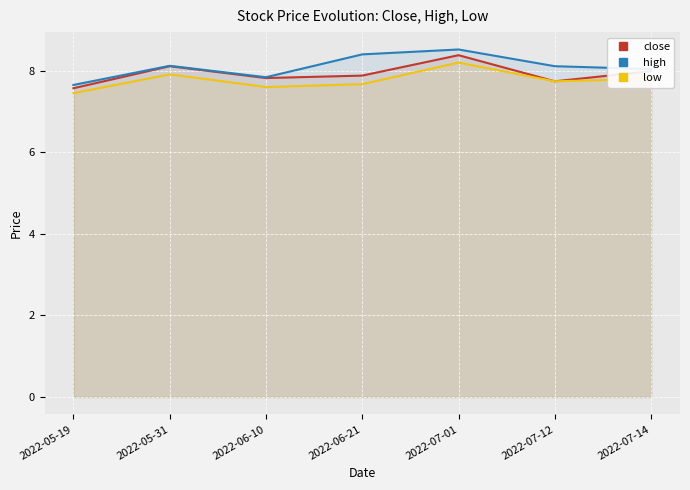

At which category does the chart reach its peak across all series?

2022-07-01